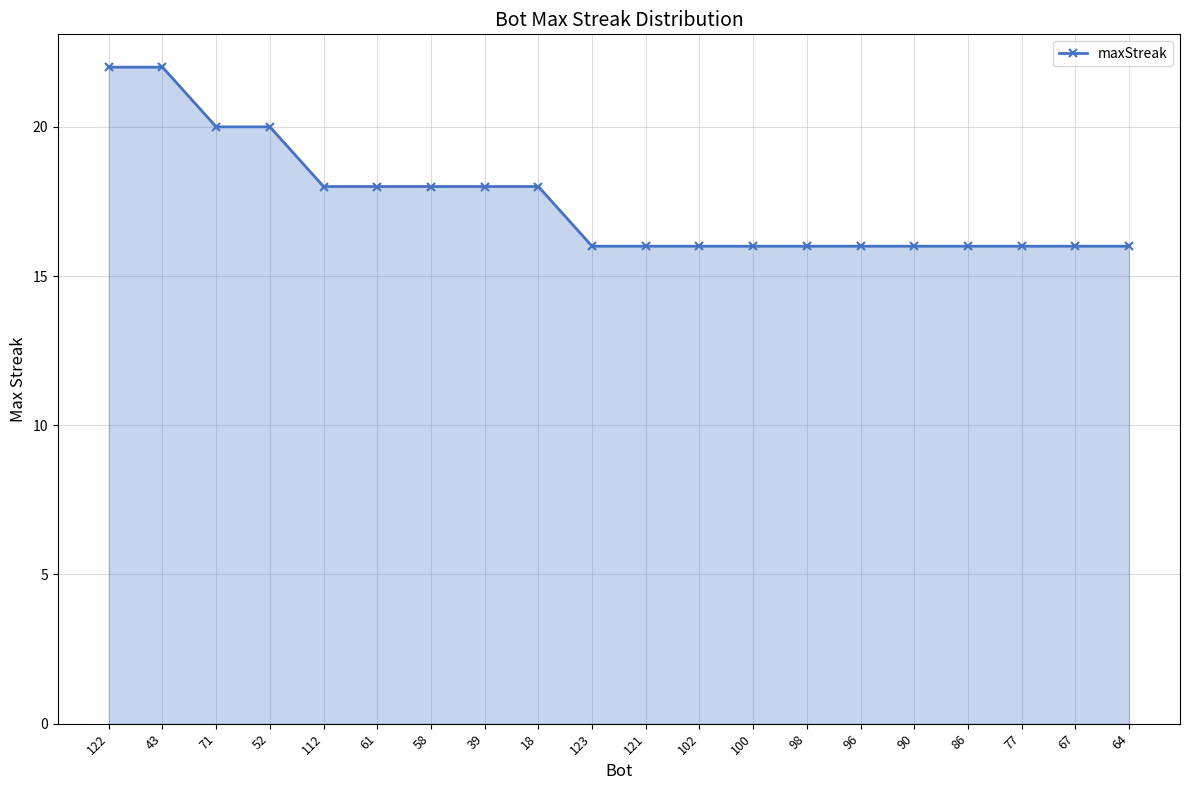

The value at 61 is 18. True or false?

True